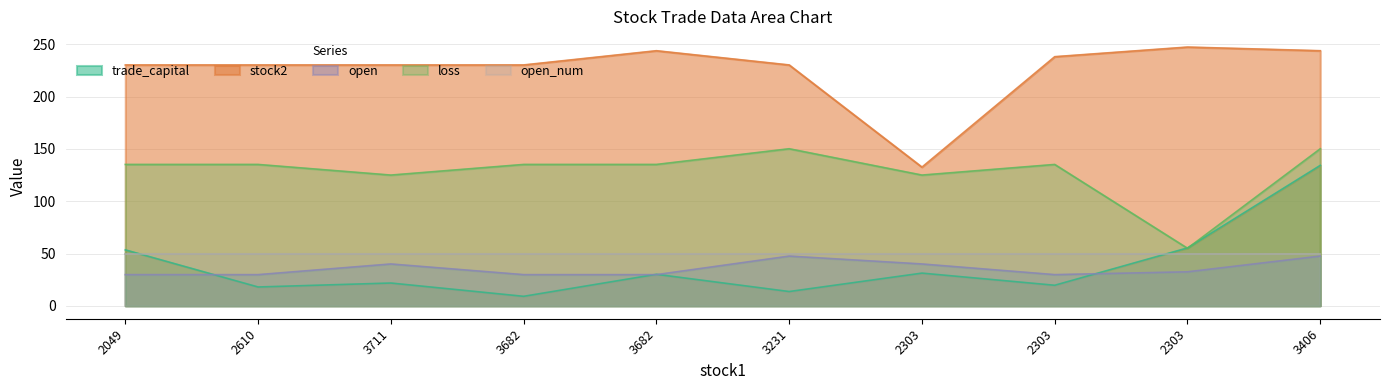

What is the minimum value shown in the chart?

9.1